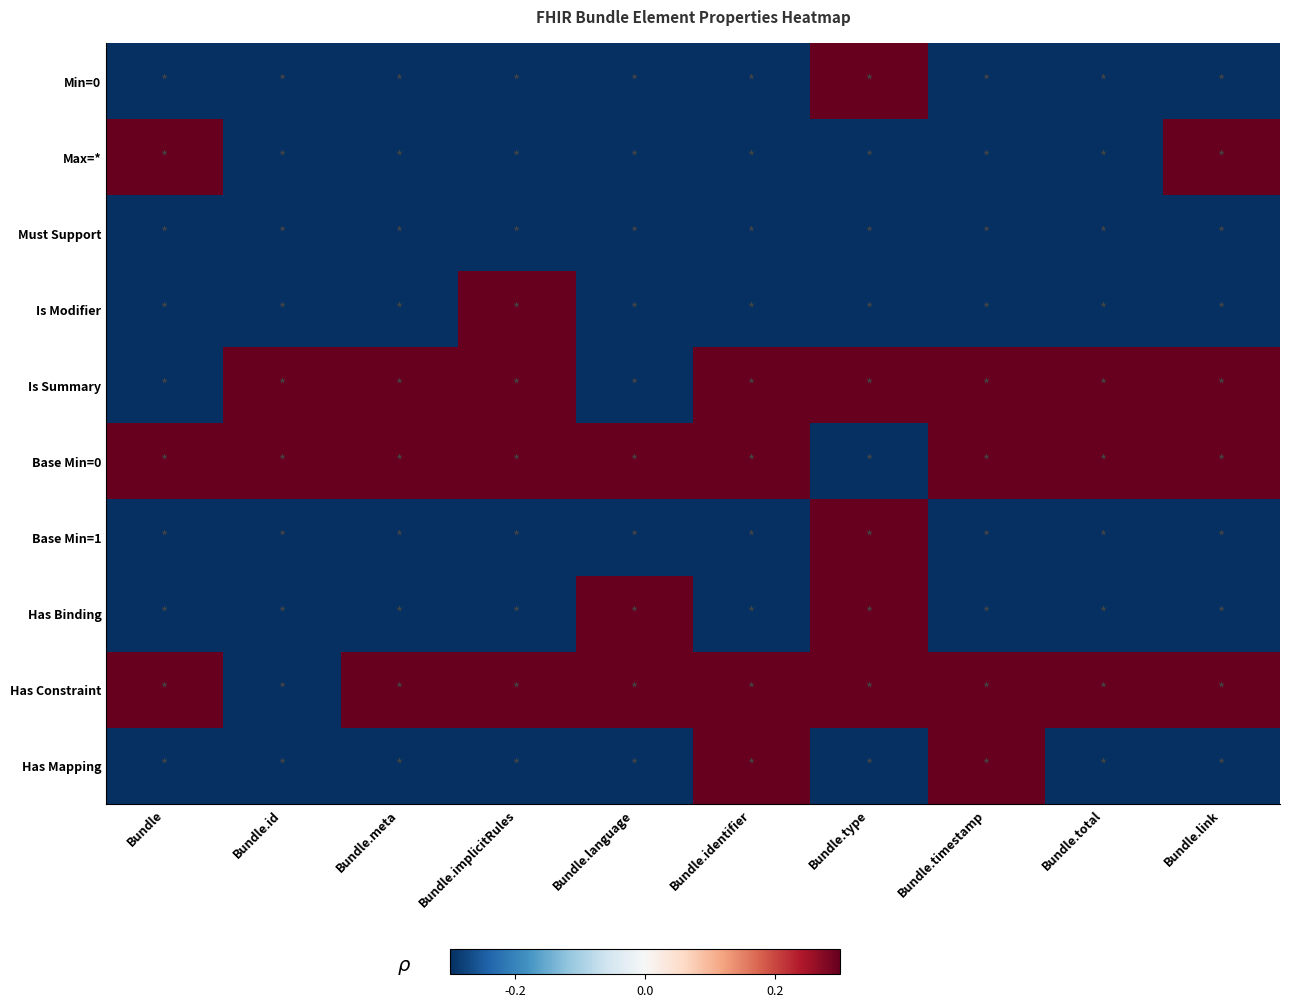

What is the total value across all series at Bundle.id?

-1.8